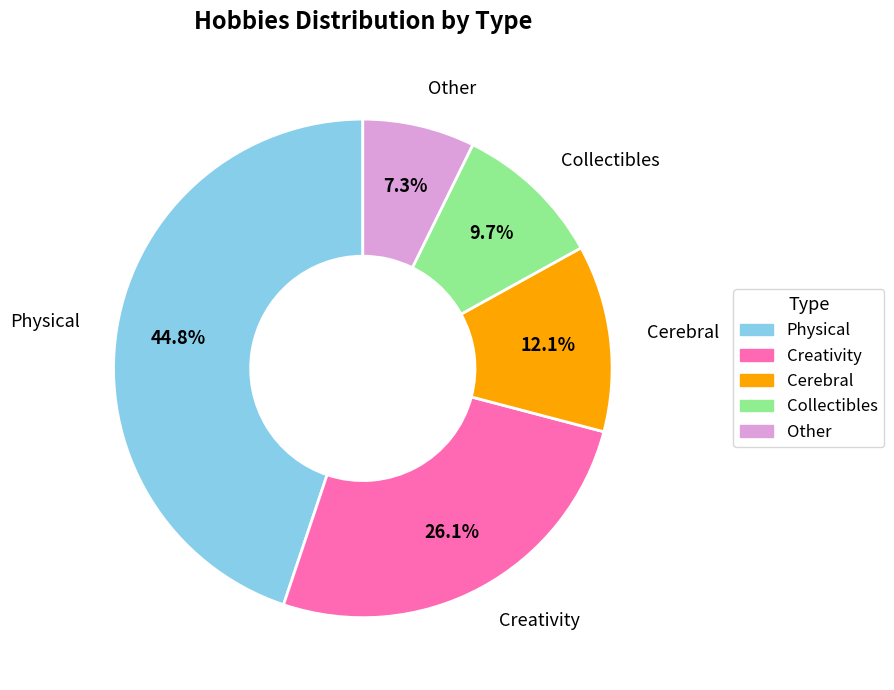

To the nearest percent, what is the difference between the largest and smallest slice percentages?

38%